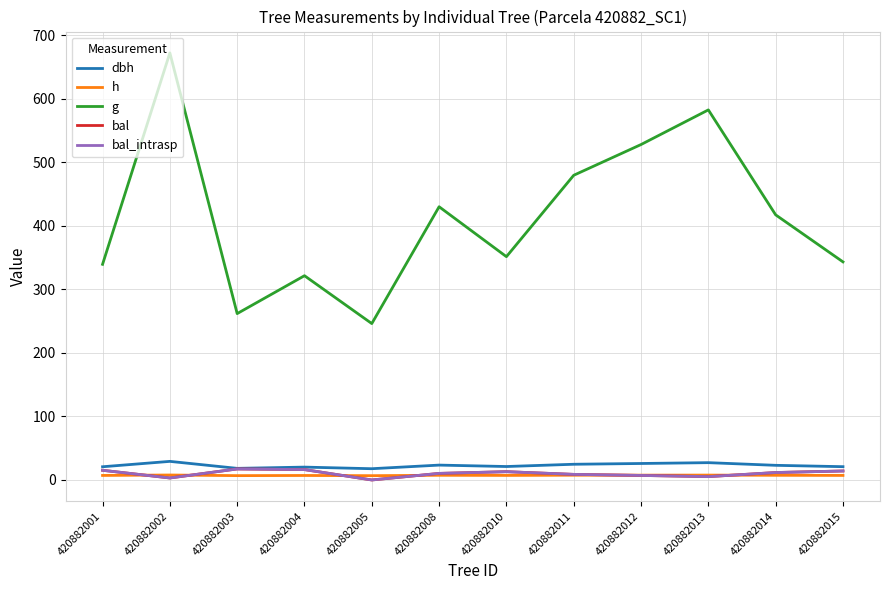

True or false: dbh and h cross at least once.

False